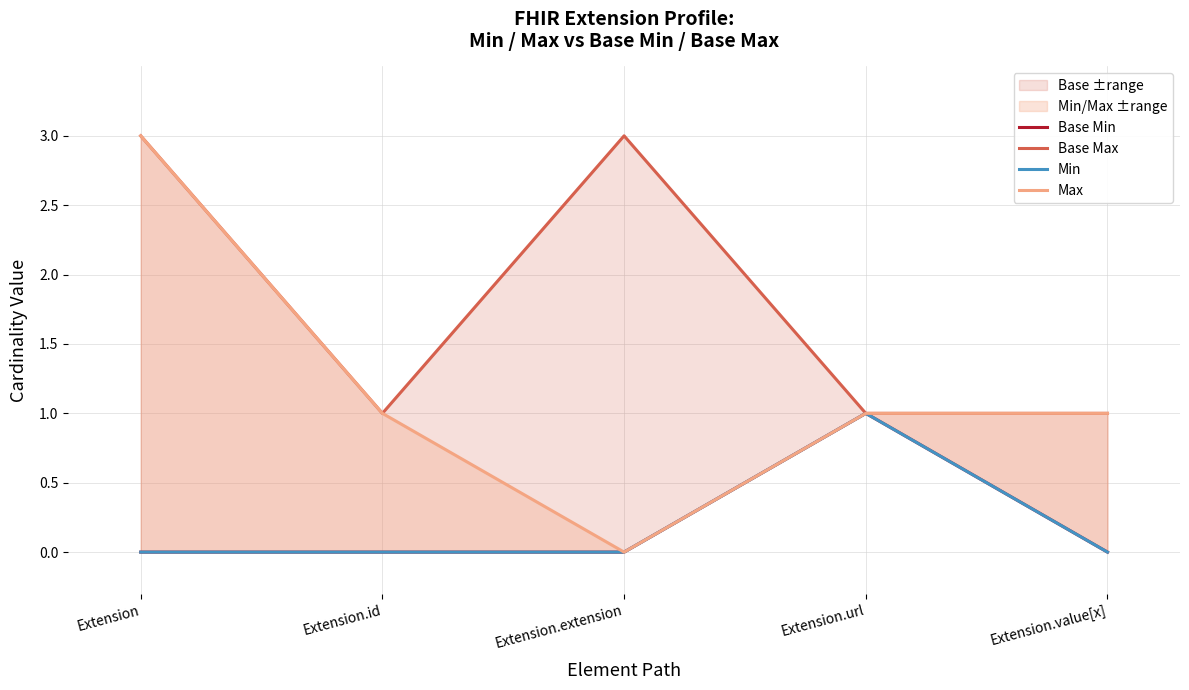

At which category does the chart reach its peak across all series?

Extension